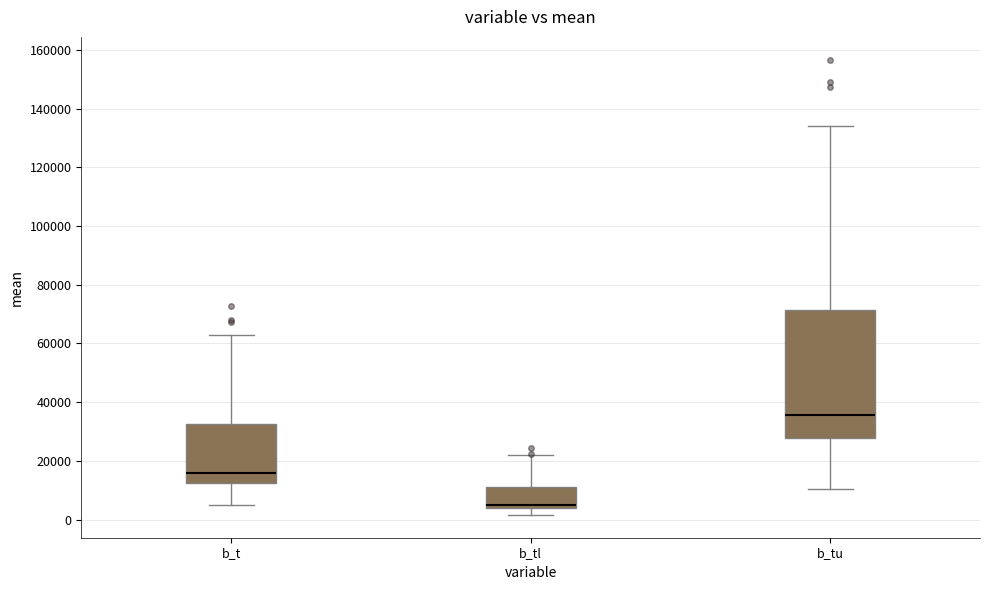

Reading left to right, transcribe this box plot: for each box, give where its median line is, the range the box spans, and where its two whiskers end, as read against the y-axis. The values are not printed on the chart, so give them approximately, as read against the axis.

b_t: median 16000, box 12000 to 32000, whiskers 4000 to 64000
b_tl: median 4000 (just above the box's lower edge), box 4000 to 12000, whiskers 2000 to 22000
b_tu: median 36000, box 28000 to 72000, whiskers 10000 to 134000